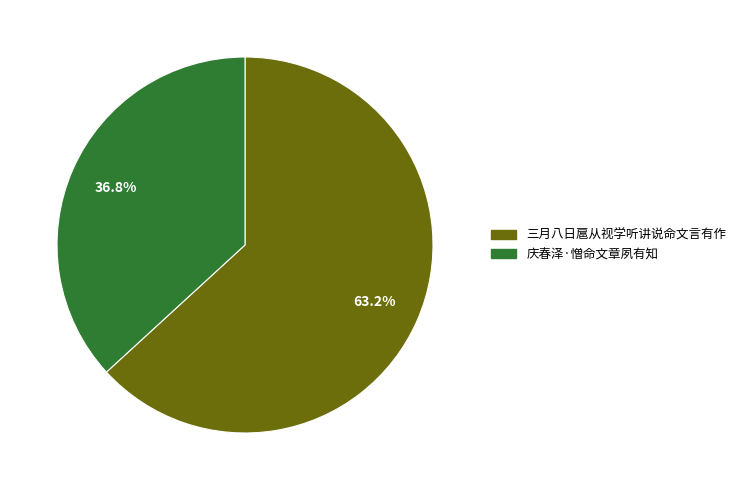

To the nearest percent, what is the difference between the largest and smallest slice percentages?

26%